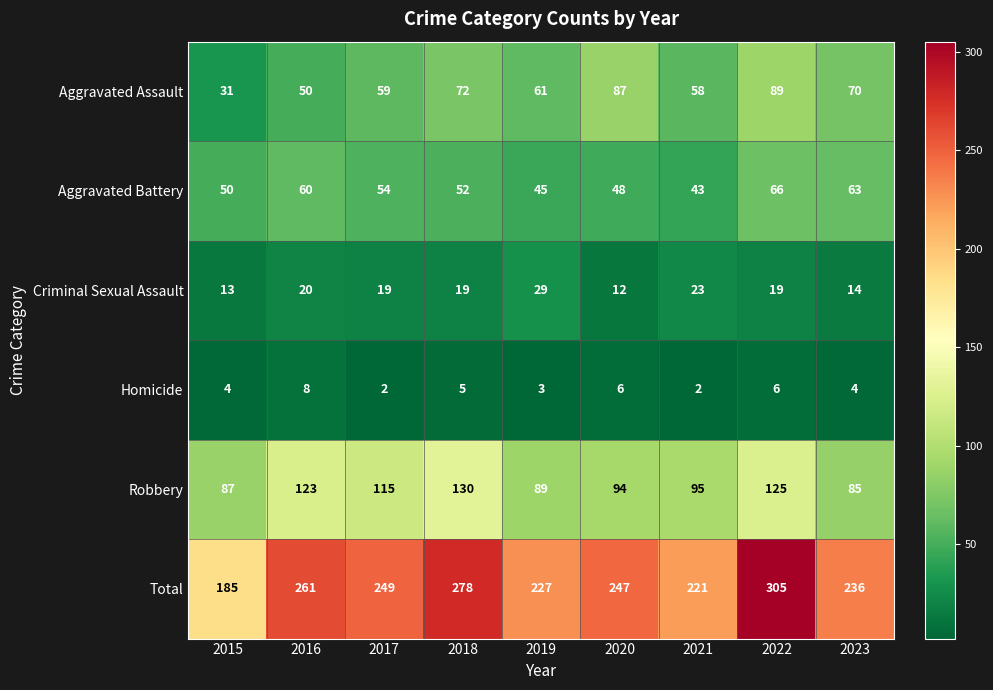

The value of Total at 2019 is 398. True or false?

False